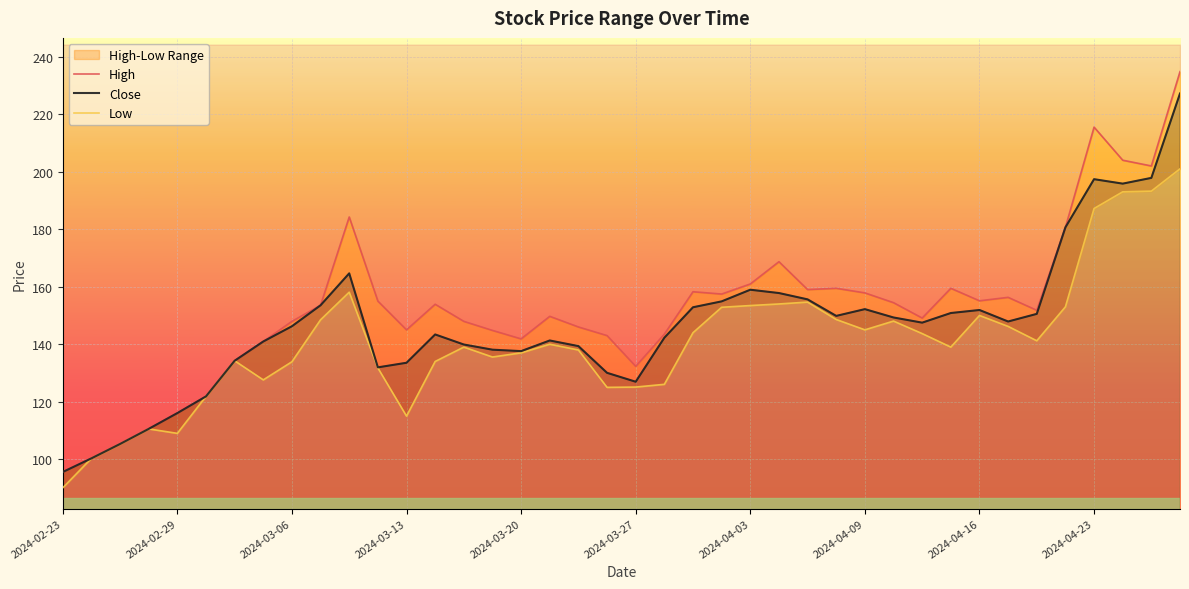

What is the value of the High point at the 18th from the left?

149.7